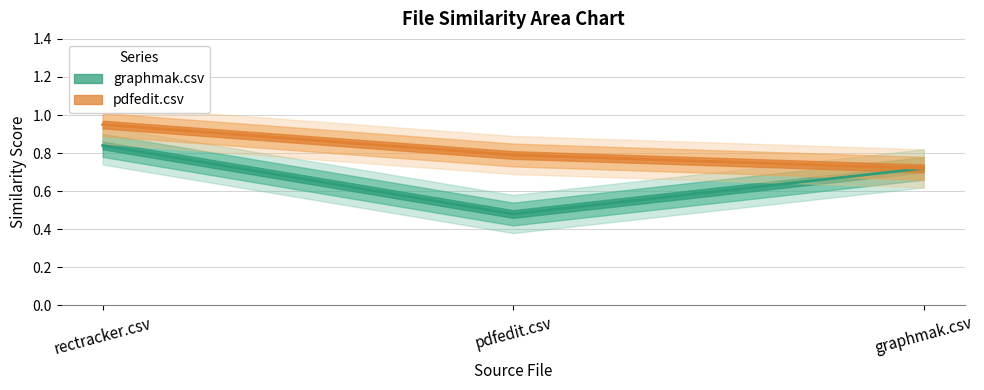

Is the value of pdfedit.csv at pdfedit.csv greater than the value of graphmak.csv at rectracker.csv?

No